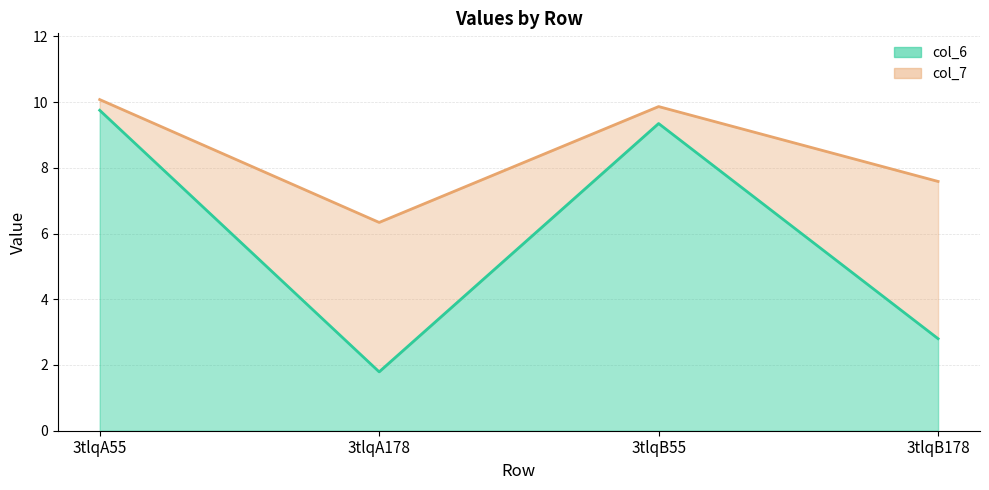

How many data points in col_7 are less than 9?

2